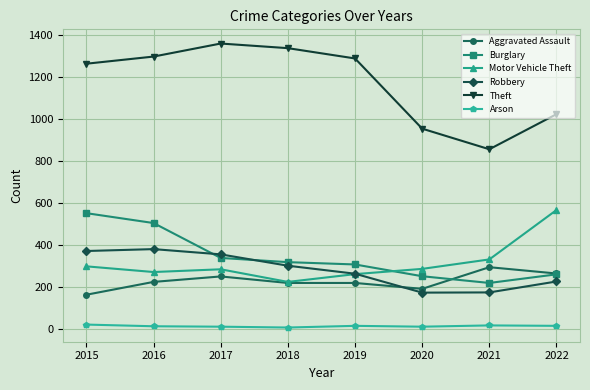

The value of Motor Vehicle Theft at 2015 is 164. True or false?

False